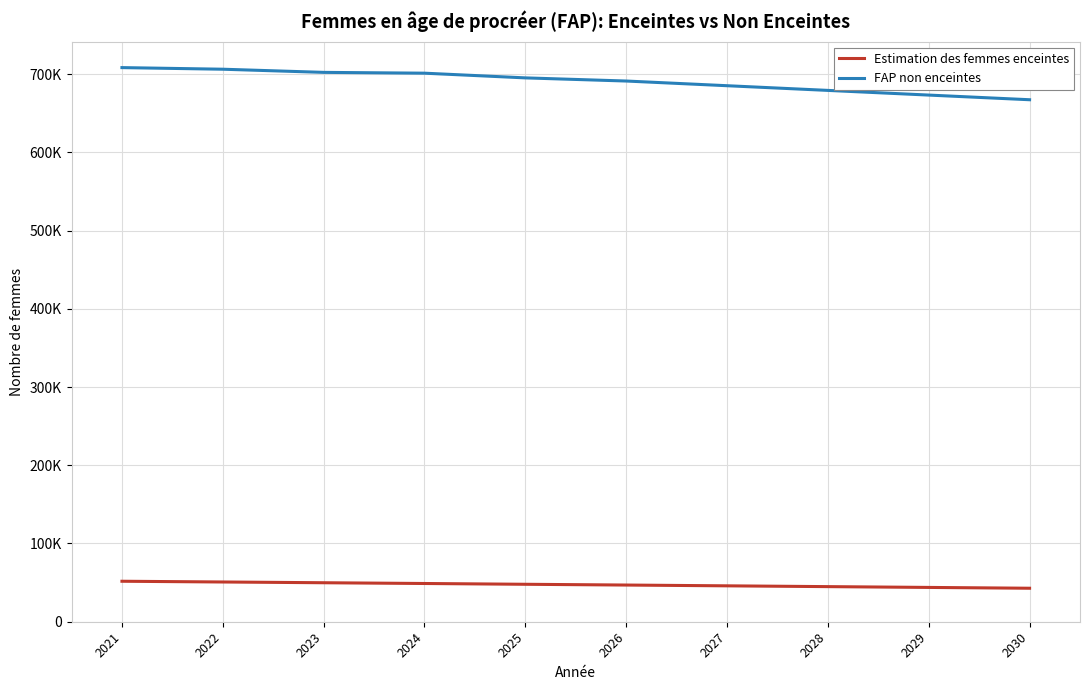

Reading left to right, list all the values displayed in this chart.

Estimation des femmes enceintes: 51740.6	50798.1	49835.0	48869.1	47867.7	46890.6	45880.9	44871.2	43846.6	42808.0
FAP non enceintes: 708259.4	706201.9	702165.0	701130.9	695132.3	691109.4	685119.1	679128.8	673153.4	667192.0